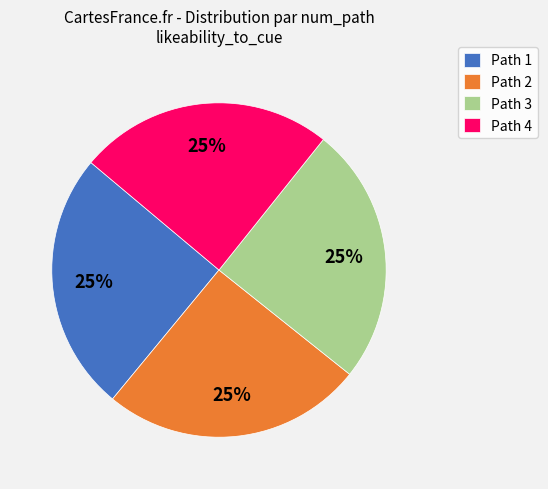

Does Path 2 represent more than half of the total?

No